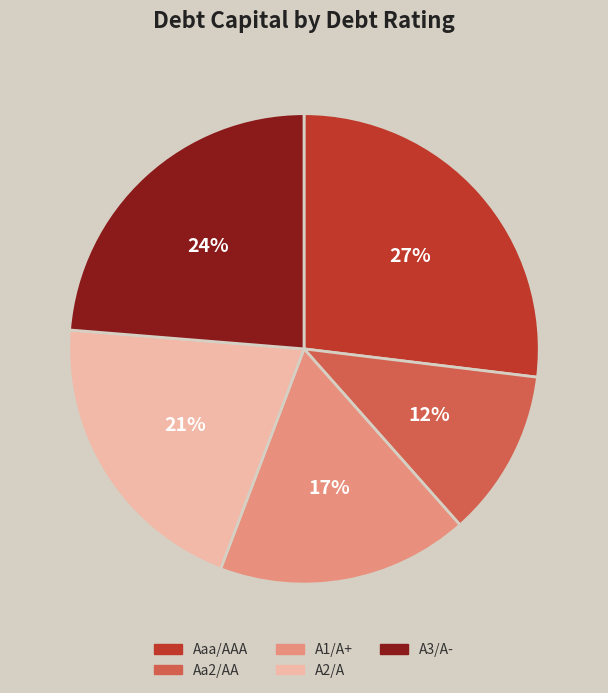

Do Aaa/AAA and A1/A+ together represent more than half of the pie?

No